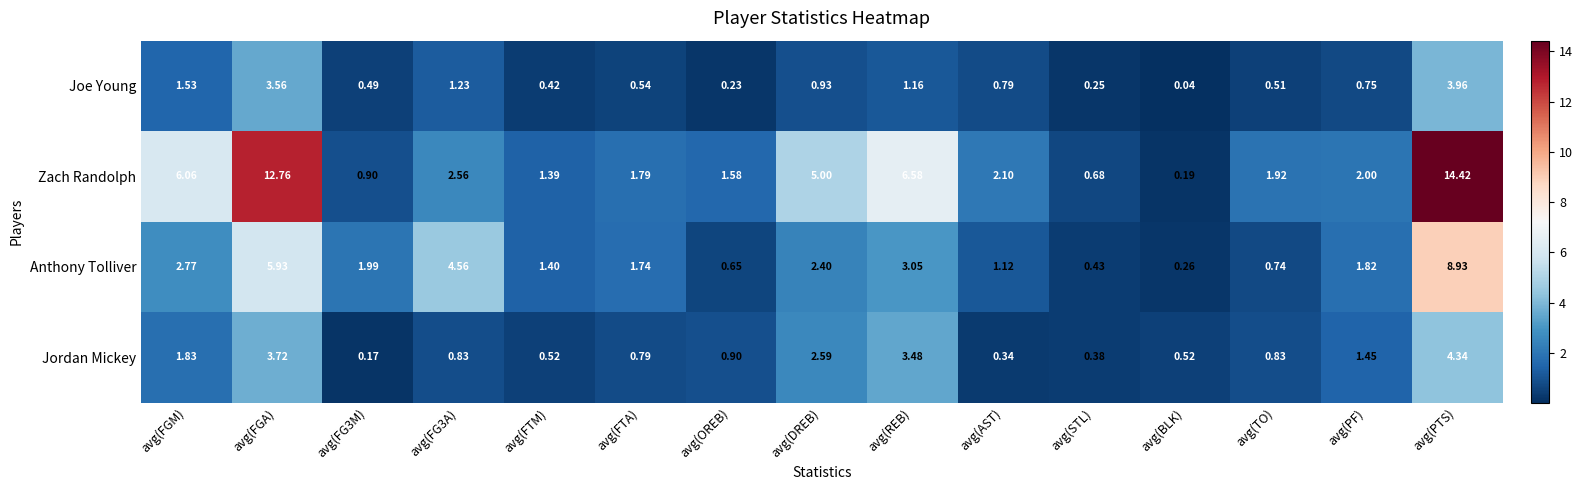

At which category does the chart reach its peak across all series?

avg(PTS)